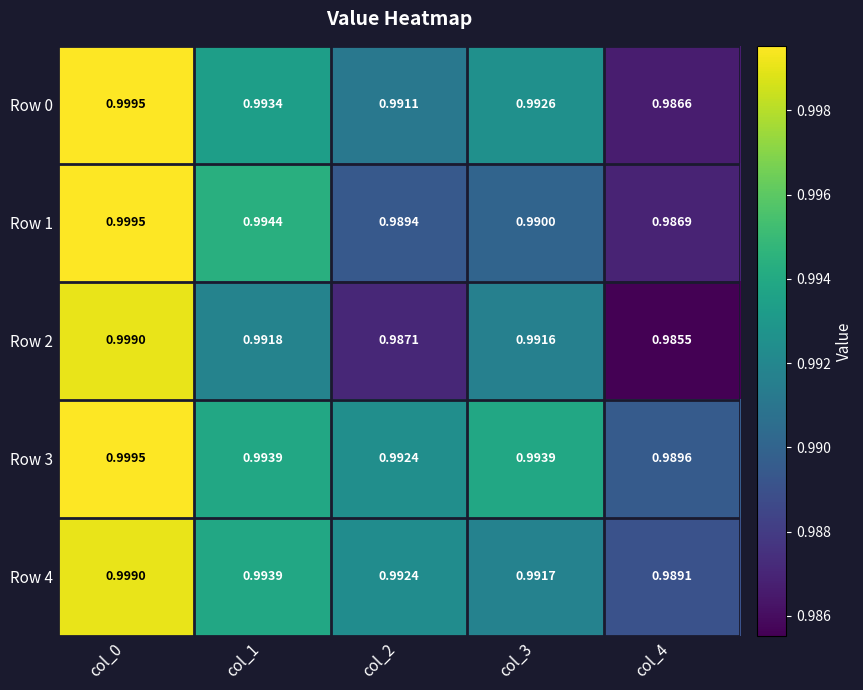

Which series changed the most between col_2 and col_3?

Row 2